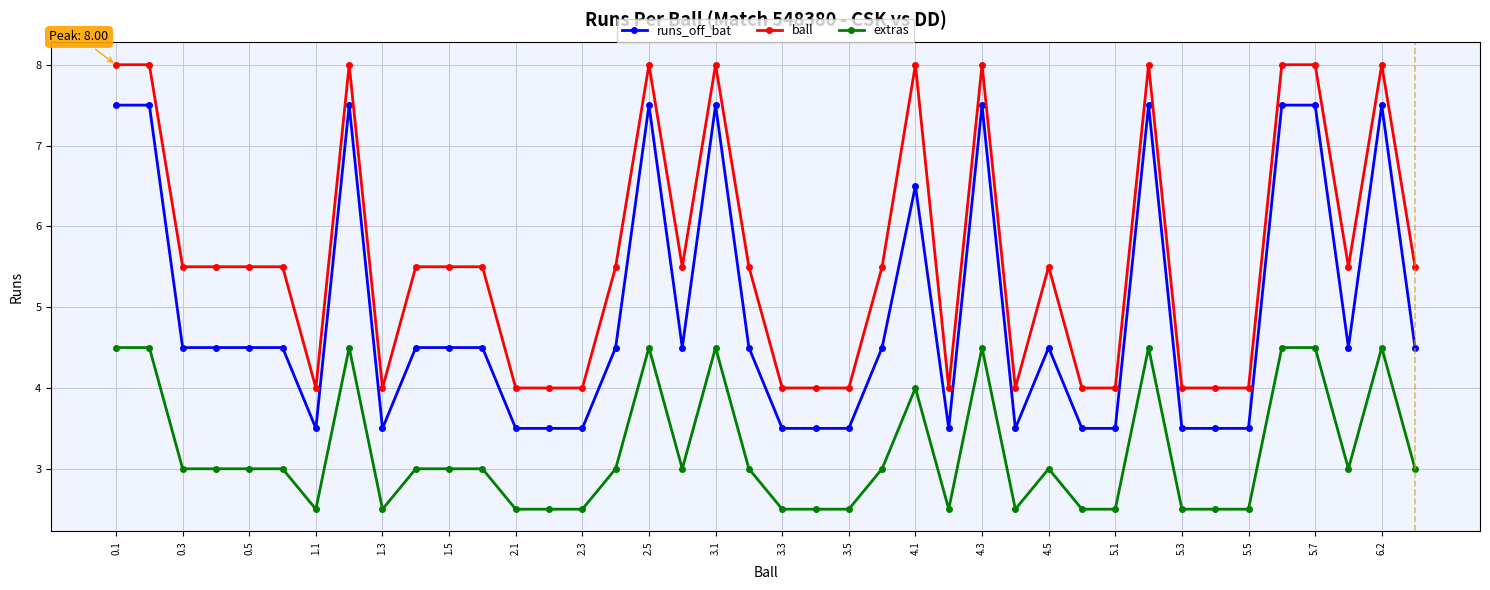

Which series has the largest total across all categories?

ball